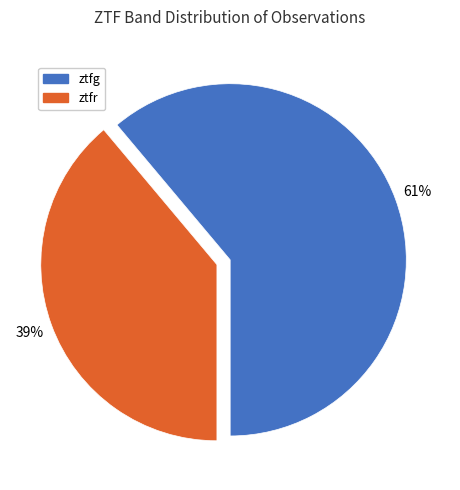

What is the smallest slice in the pie chart?

ztfr